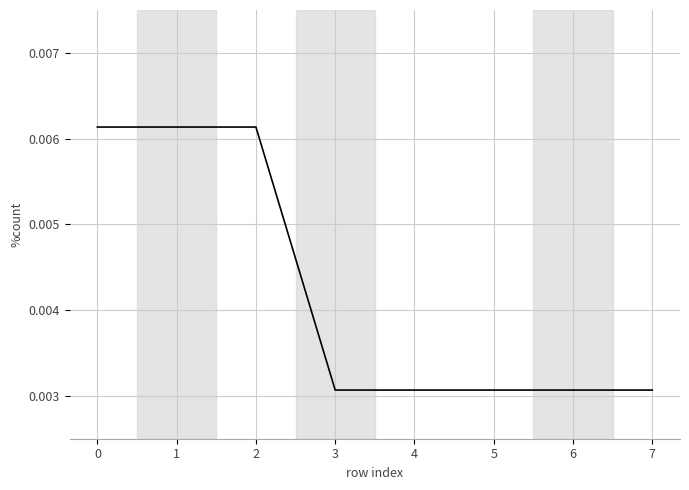

Count the values in the range 0 to 1.

8